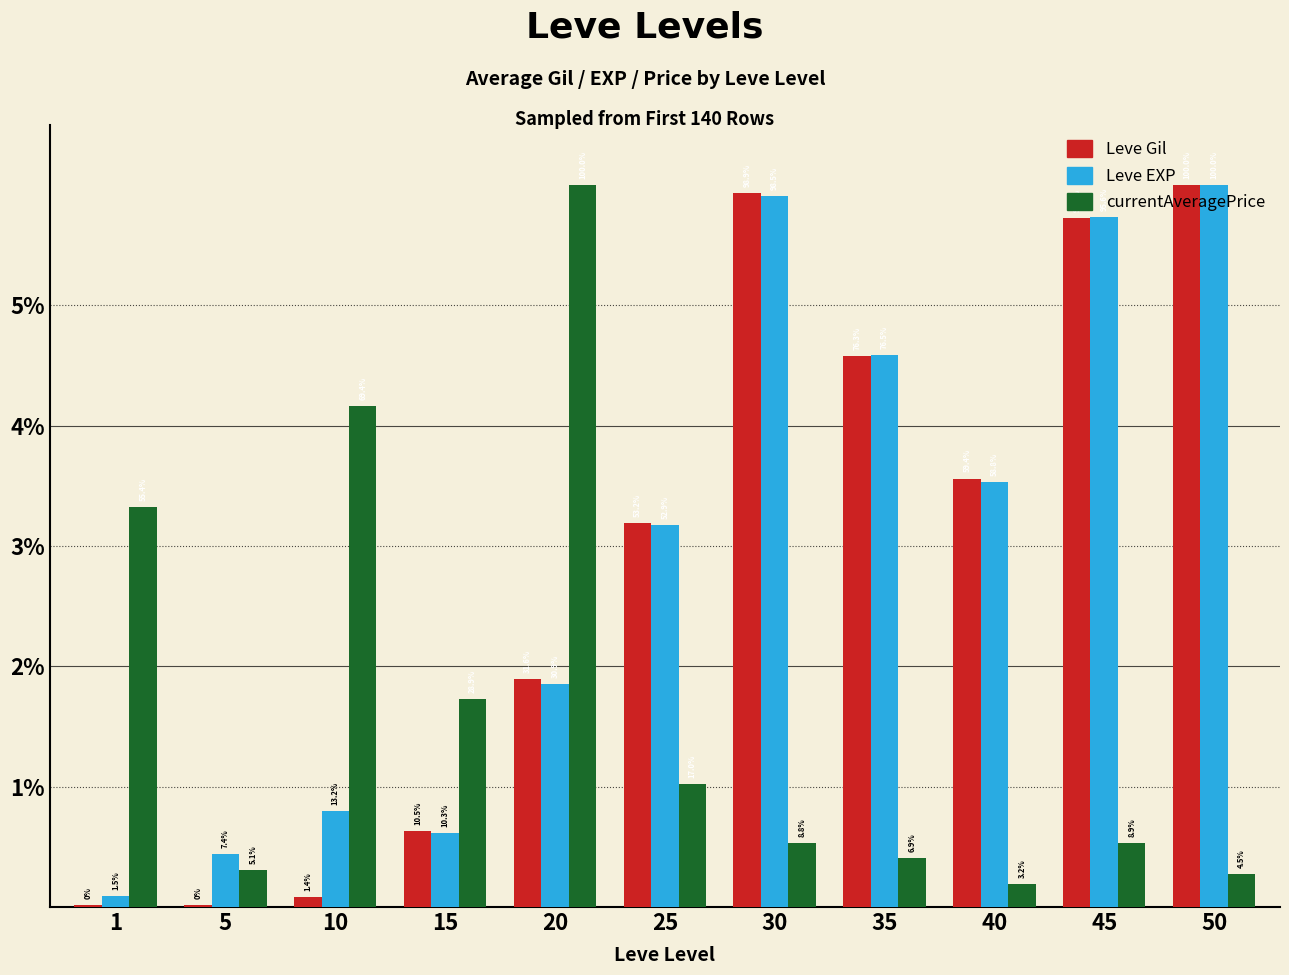

What are all the series names shown in the legend?

Leve Gil, Leve EXP, currentAveragePrice